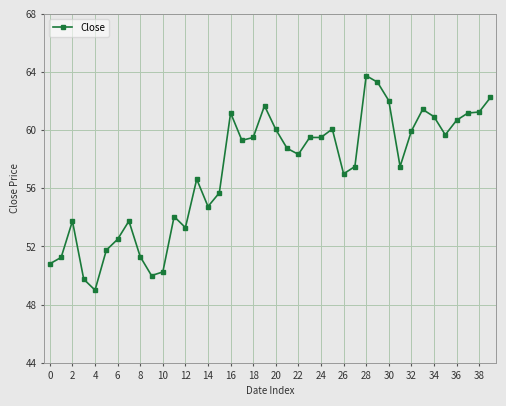

True or false: the data has more than 0 interior local peaks.

True